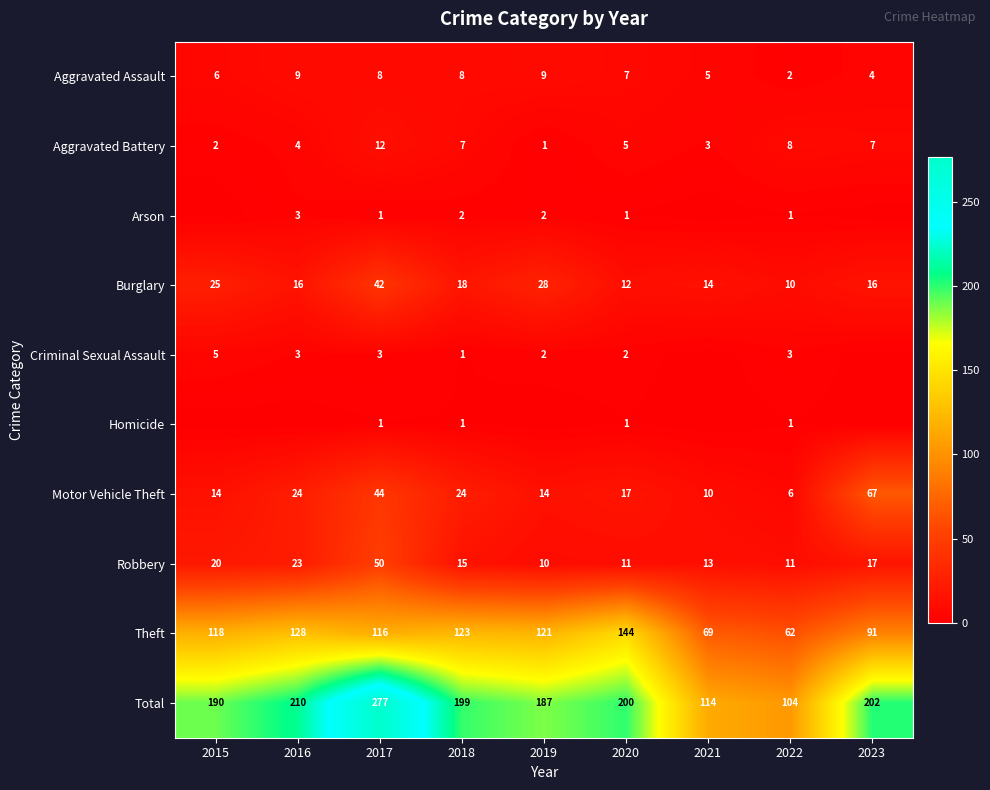

What is the highest value of the Theft series?

144